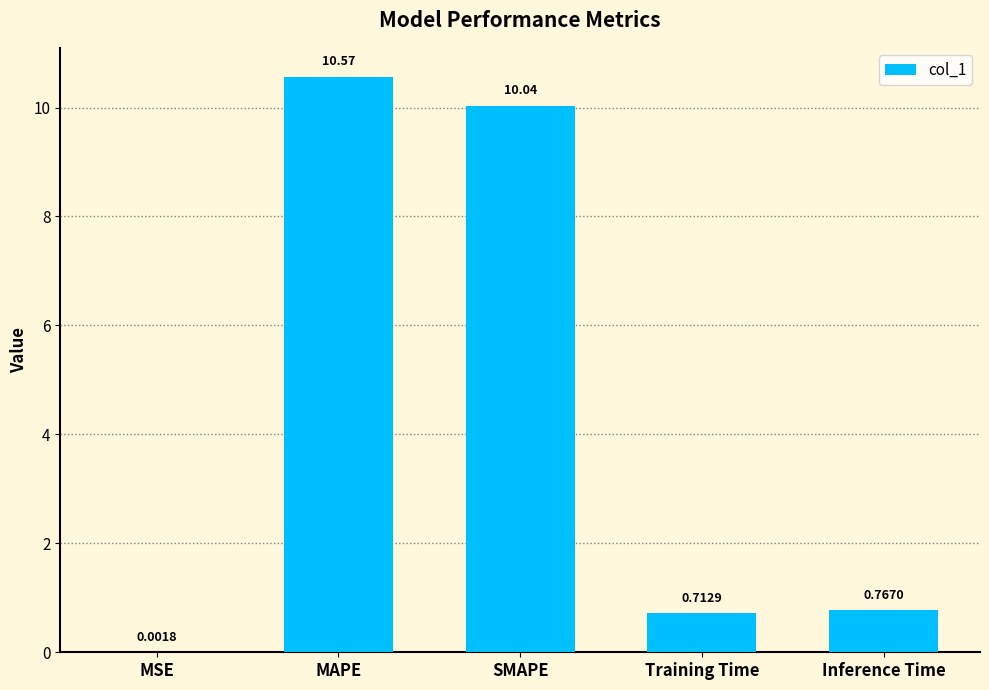

Where is the data nearest to the value 5?

Inference Time